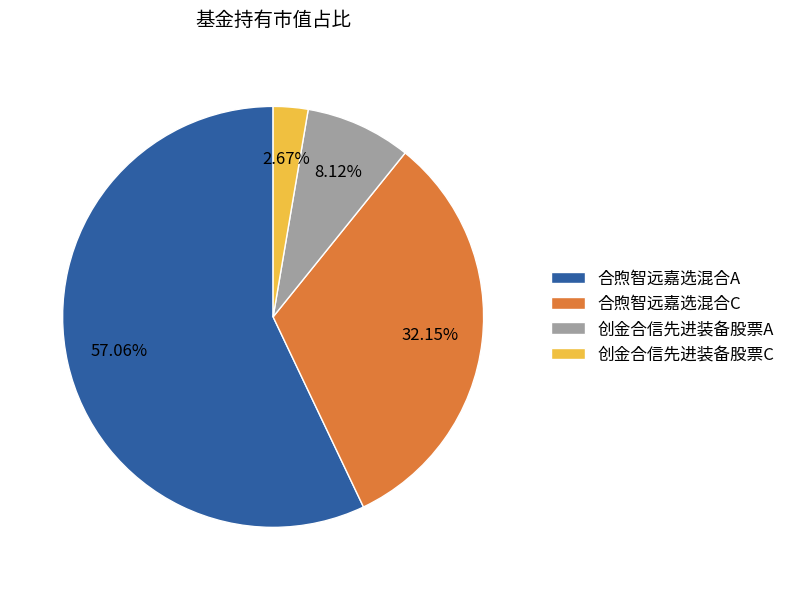

What is the largest slice in the pie chart?

合煦智远嘉选混合A